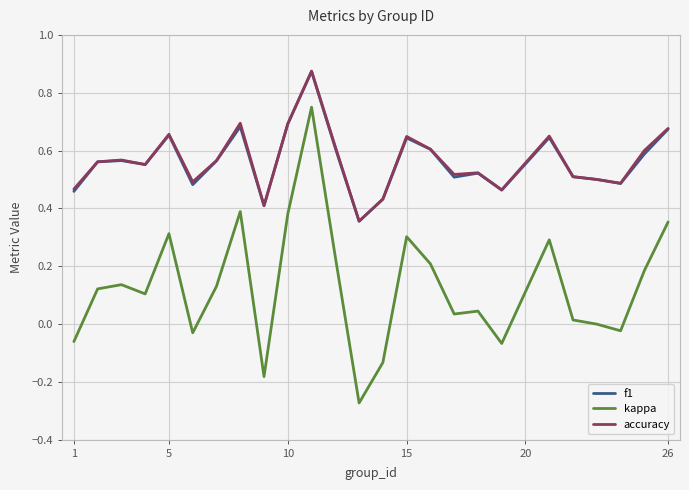

True or false: f1 and kappa intersect in this chart.

False